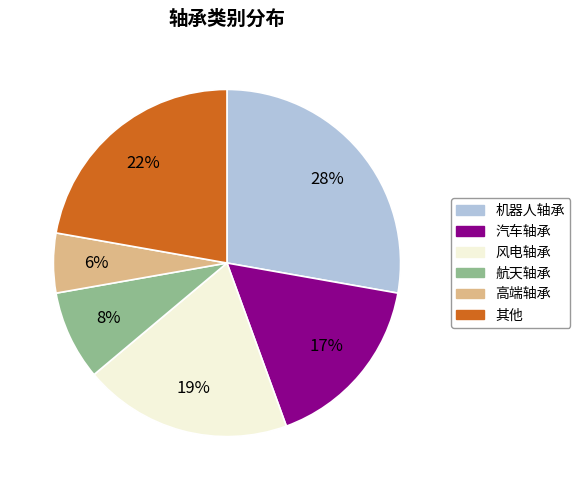

Count the number of slices in the pie.

6